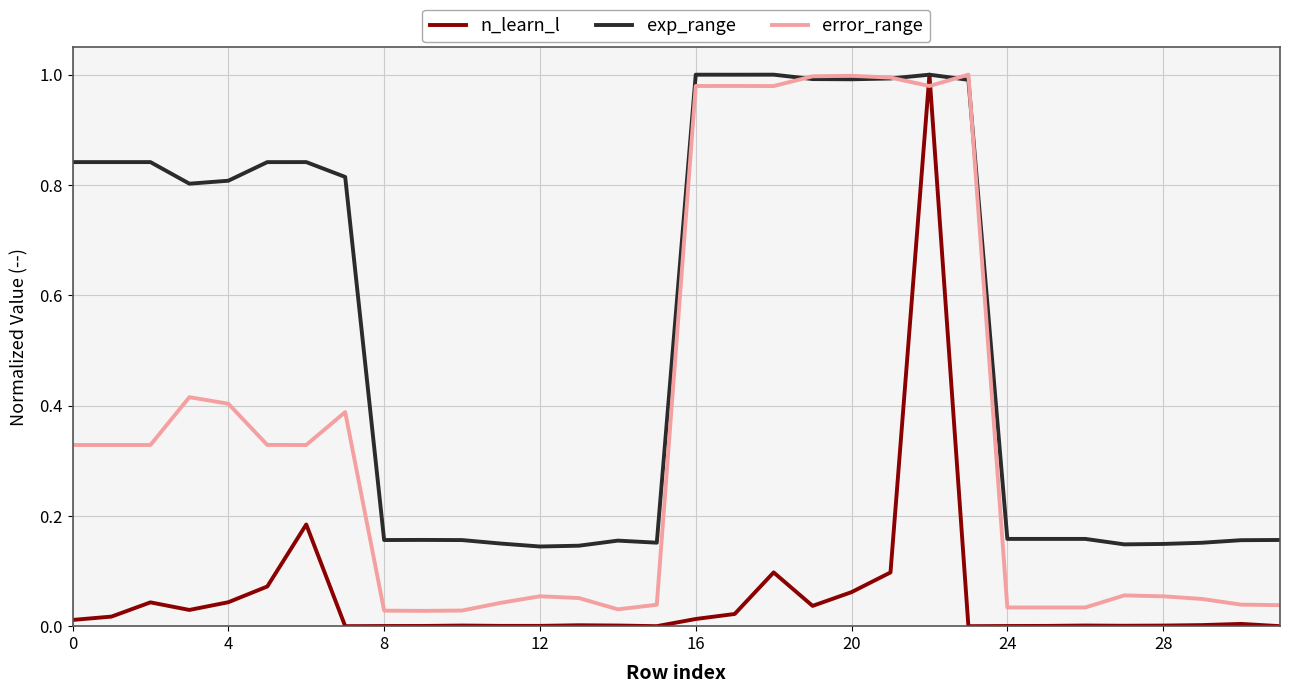

How many times do error_range and n_learn_l cross each other?

2